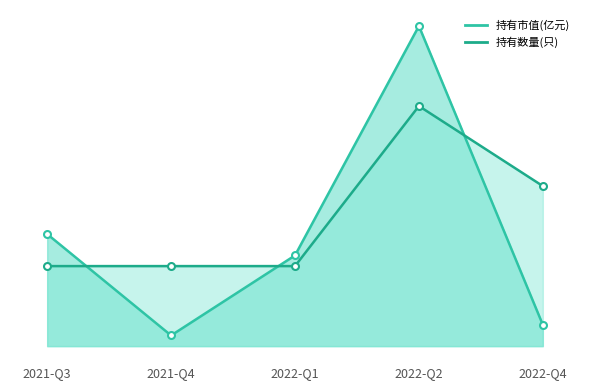

How many times do 持有市值(亿元)_line and 持有数量(只)_line cross each other?

3